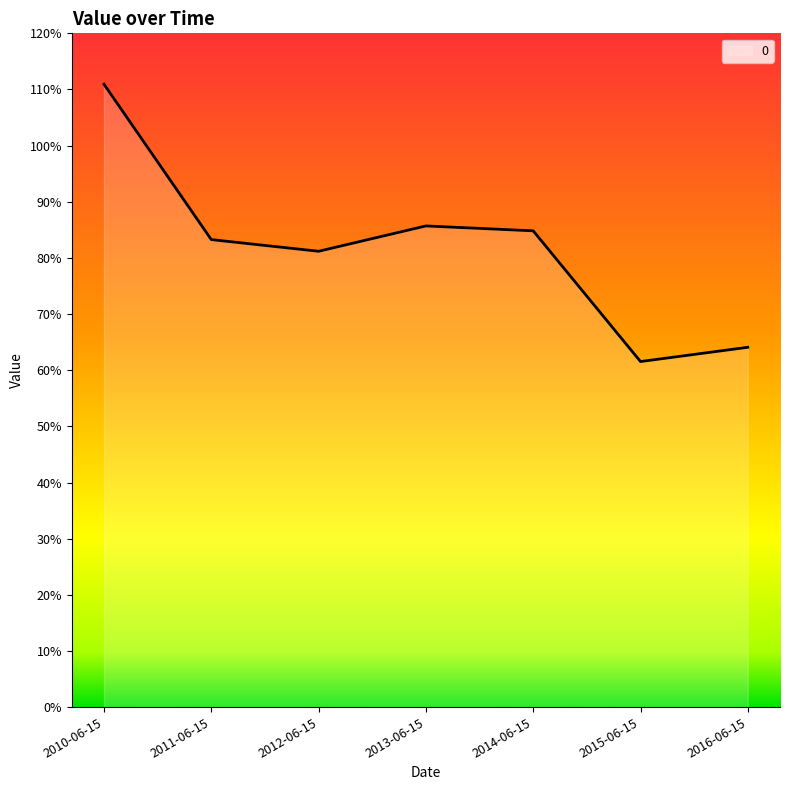

The value at 2011-06-15 is 1.4. True or false?

False